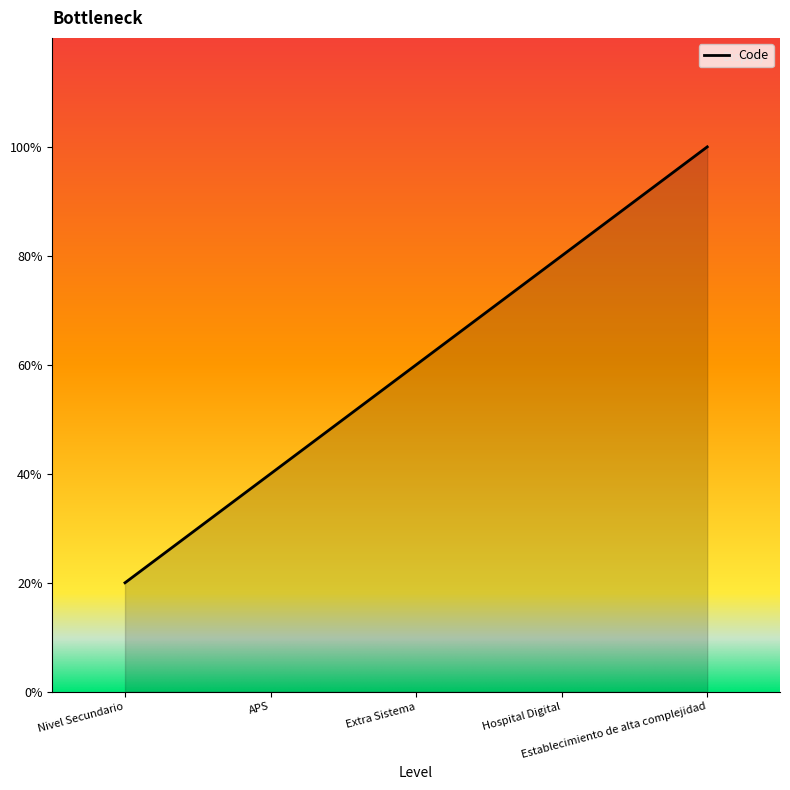

What is the label of the 2nd point from the left?

APS